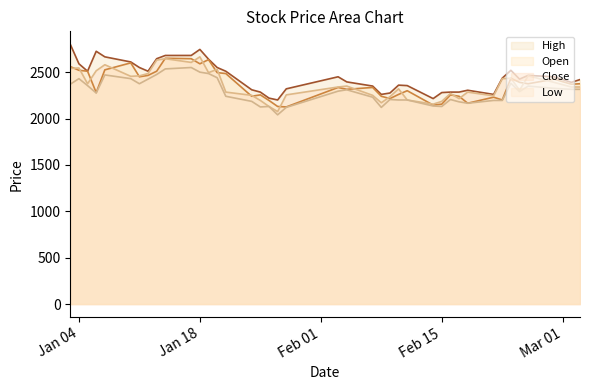

At which category does the chart reach its peak across all series?

2022-01-03